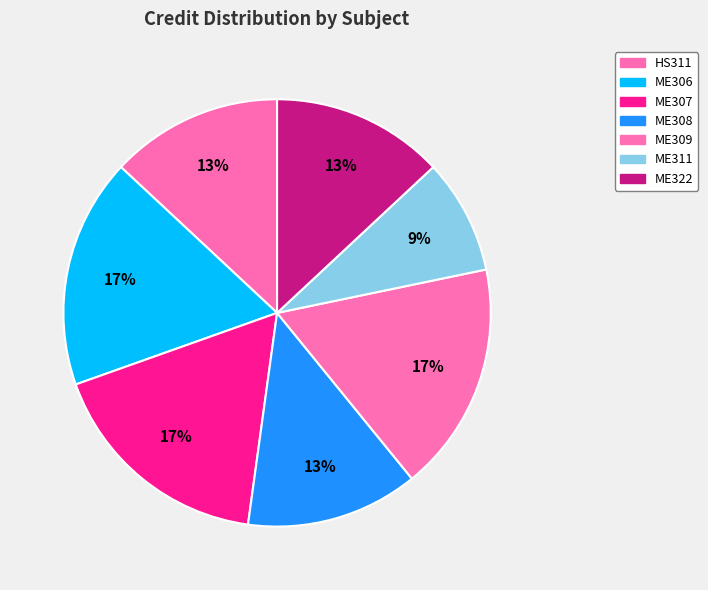

Combined, what portion of the pie is ME309 and ME306?

34.8%